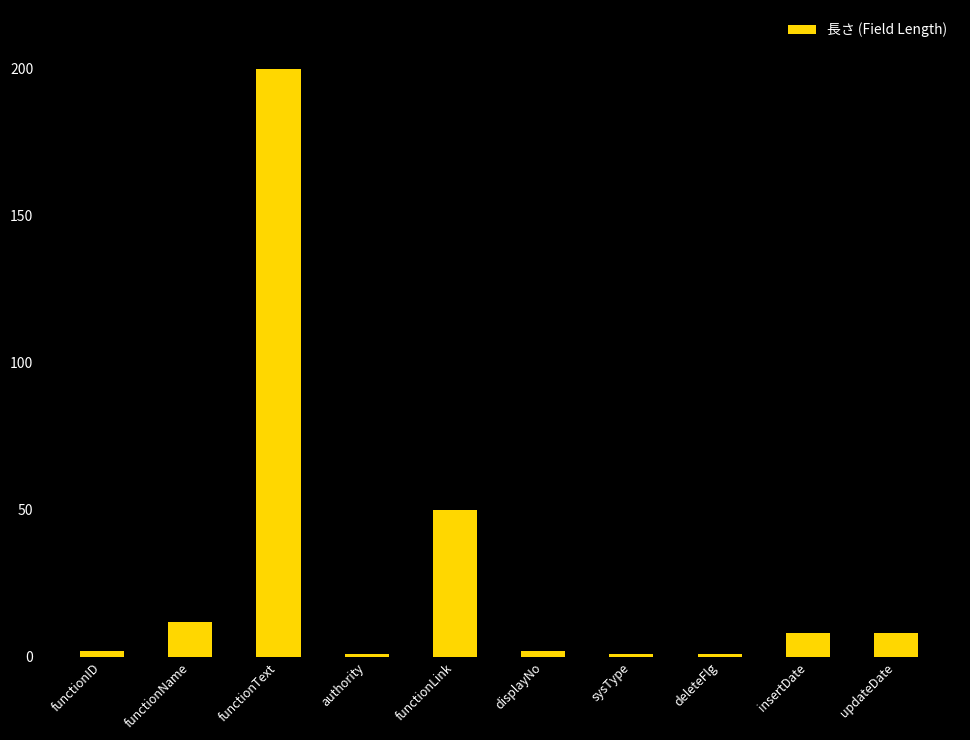

Are the bars horizontal?

No